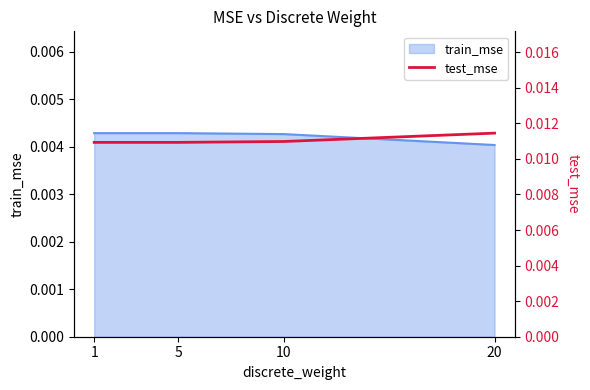

How many categories are shown in the chart?

4